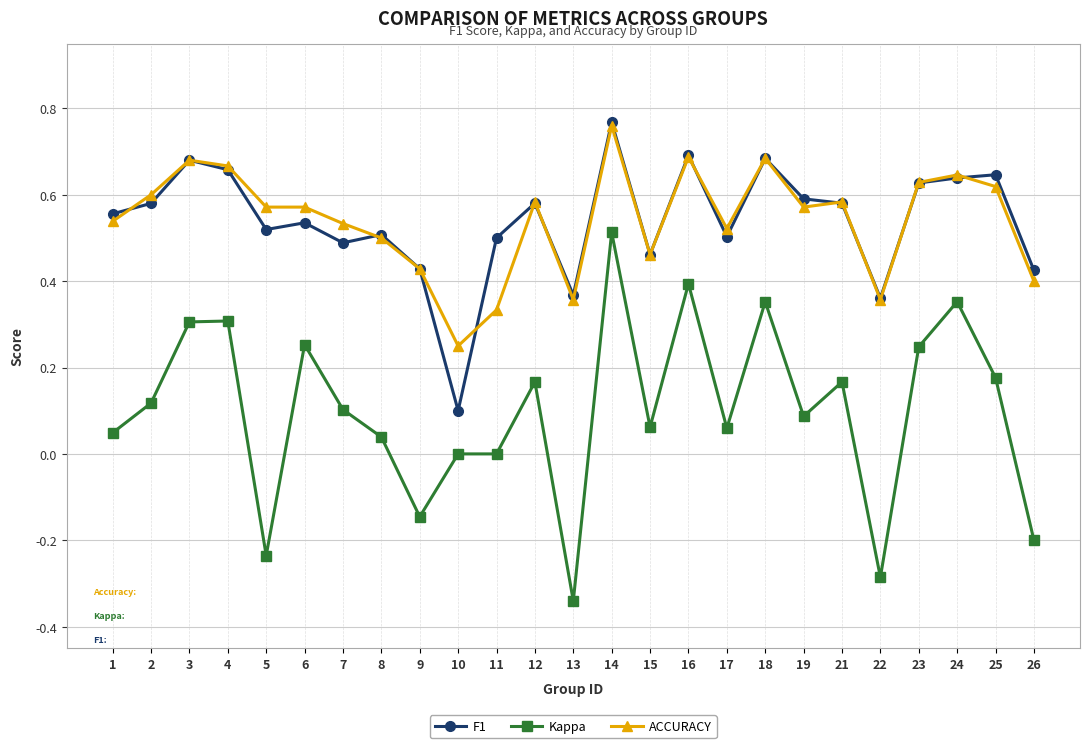

True or false: Kappa has more than 2 interior local peaks.

True